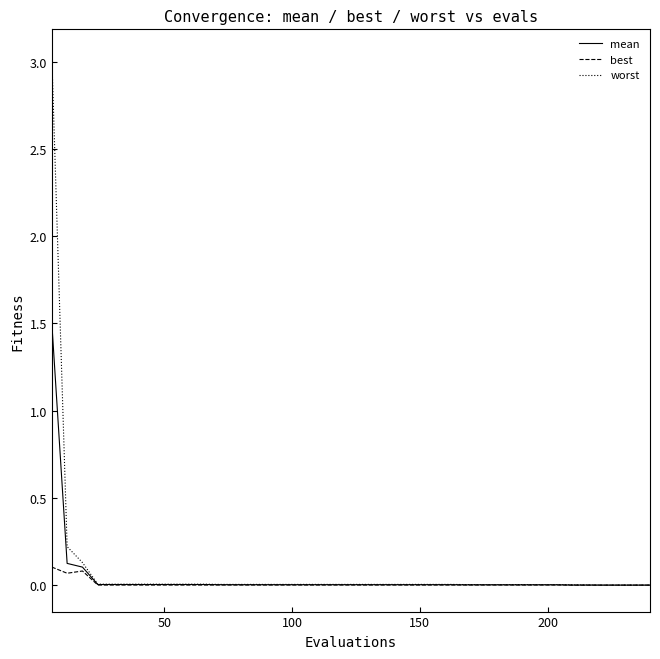

Rank the series by their maximum value, from lowest to highest.

best, mean, worst